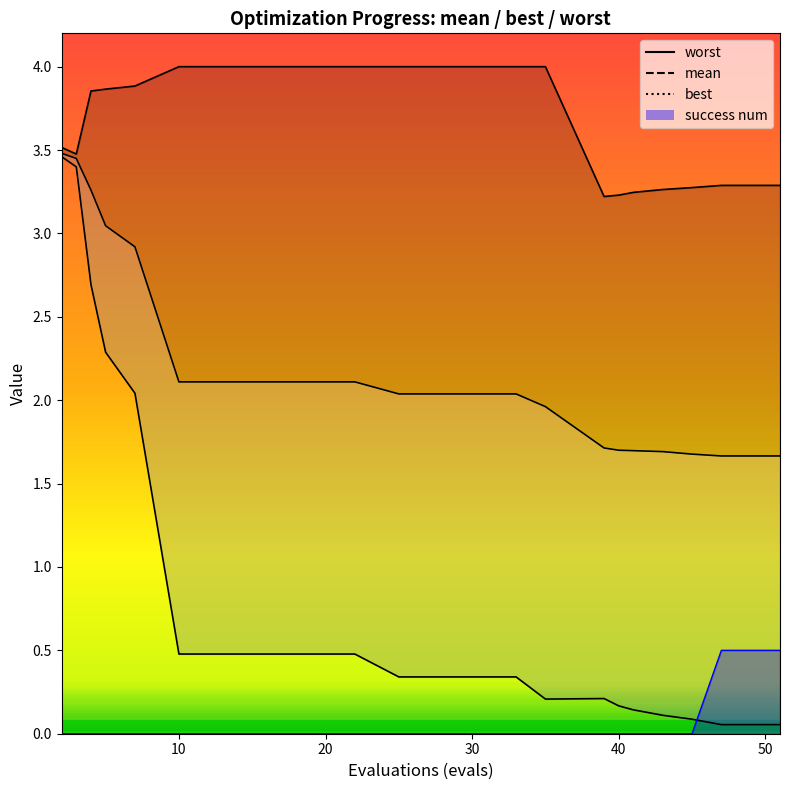

True or false: success num_line has more than 2 interior local peaks.

False